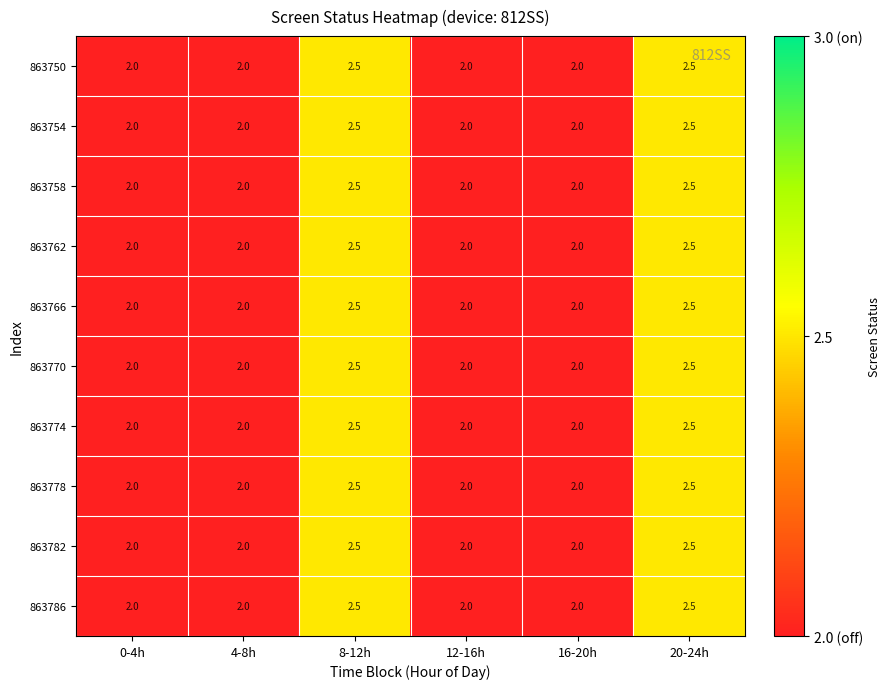

What is the greatest value displayed?

2.5